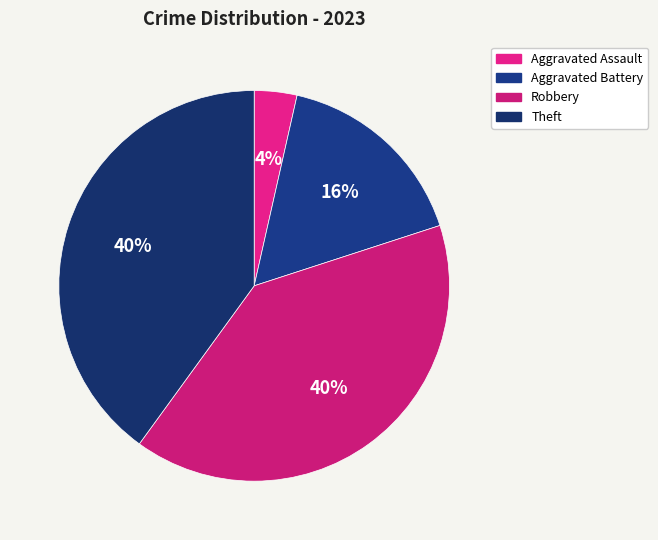

True or false: Aggravated Battery accounts for 30% of the total.

False